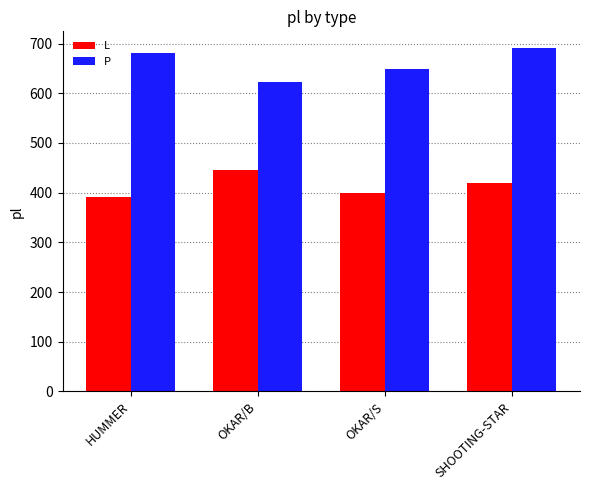

How many groups of bars are there?

4